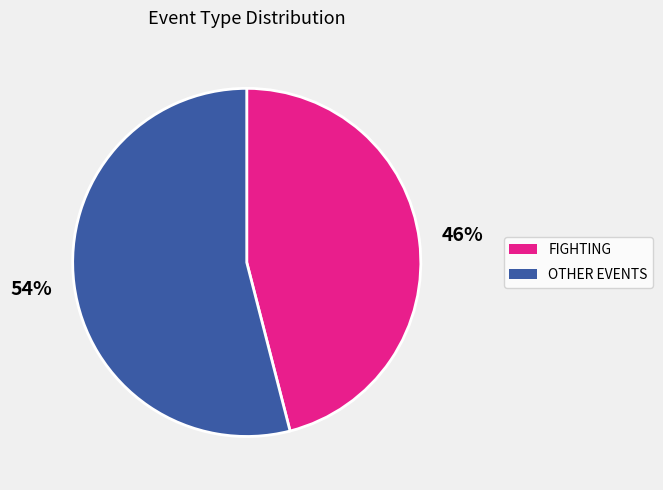

Does OTHER EVENTS account for over 50% of the chart?

Yes